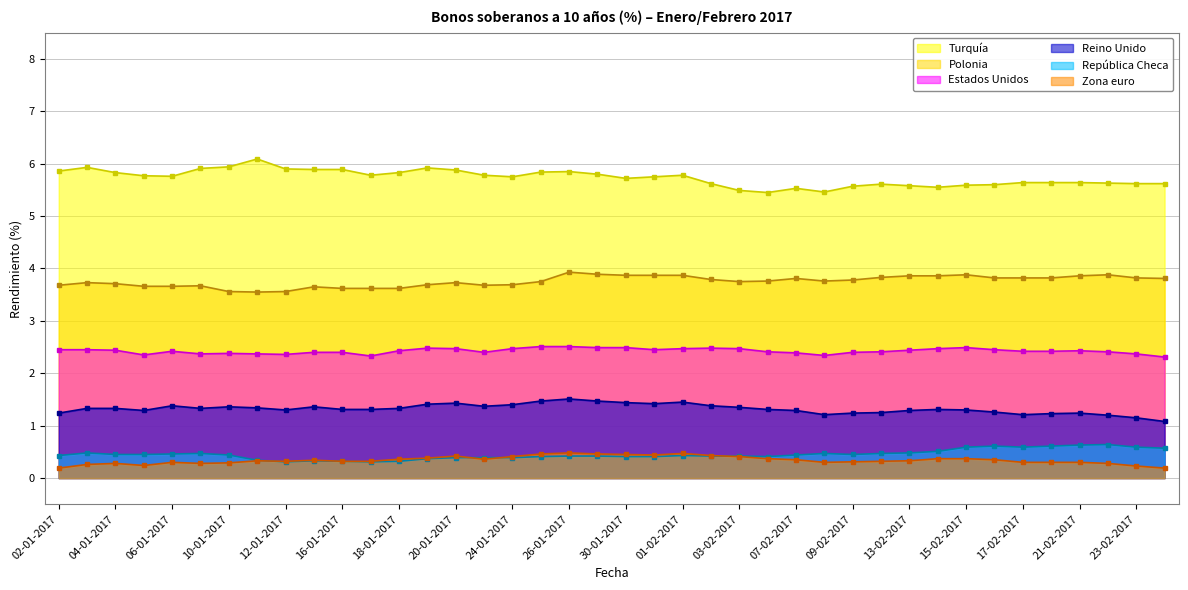

Reading left to right, list all the values displayed in this chart.

Turquía: 5.9	5.9	5.8	5.8	5.8	5.9	5.9	6.1	5.9	5.9	5.9	5.8	5.8	5.9	5.9	5.8	5.8	5.8	5.8	5.8	5.7	5.8	5.8	5.6	5.5	5.5	5.5	5.5	5.6	5.6	5.6	5.5	5.6	5.6	5.6	5.6	5.6	5.6	5.6	5.6
Estados Unidos: 2.5	2.5	2.4	2.4	2.4	2.4	2.4	2.4	2.4	2.4	2.4	2.3	2.4	2.5	2.5	2.4	2.5	2.5	2.5	2.5	2.5	2.5	2.5	2.5	2.5	2.4	2.4	2.3	2.4	2.4	2.4	2.5	2.5	2.5	2.4	2.4	2.4	2.4	2.4	2.3
Polonia: 3.7	3.7	3.7	3.7	3.7	3.7	3.6	3.5	3.6	3.6	3.6	3.6	3.6	3.7	3.7	3.7	3.7	3.8	3.9	3.9	3.9	3.9	3.9	3.8	3.8	3.8	3.8	3.8	3.8	3.8	3.9	3.9	3.9	3.8	3.8	3.8	3.9	3.9	3.8	3.8
Reino Unido: 1.2	1.3	1.3	1.3	1.4	1.3	1.4	1.3	1.3	1.4	1.3	1.3	1.3	1.4	1.4	1.4	1.4	1.5	1.5	1.5	1.4	1.4	1.4	1.4	1.4	1.3	1.3	1.2	1.2	1.2	1.3	1.3	1.3	1.3	1.2	1.2	1.2	1.2	1.1	1.1
Zona euro: 0.2	0.3	0.3	0.2	0.3	0.3	0.3	0.3	0.3	0.3	0.3	0.3	0.4	0.4	0.4	0.4	0.4	0.5	0.5	0.5	0.5	0.4	0.5	0.4	0.4	0.4	0.3	0.3	0.3	0.3	0.3	0.4	0.4	0.3	0.3	0.3	0.3	0.3	0.2	0.2
República Checa: 0.4	0.5	0.5	0.5	0.5	0.5	0.4	0.3	0.3	0.3	0.3	0.3	0.3	0.4	0.4	0.4	0.4	0.4	0.4	0.4	0.4	0.4	0.4	0.4	0.4	0.4	0.4	0.5	0.5	0.5	0.5	0.5	0.6	0.6	0.6	0.6	0.6	0.6	0.6	0.6